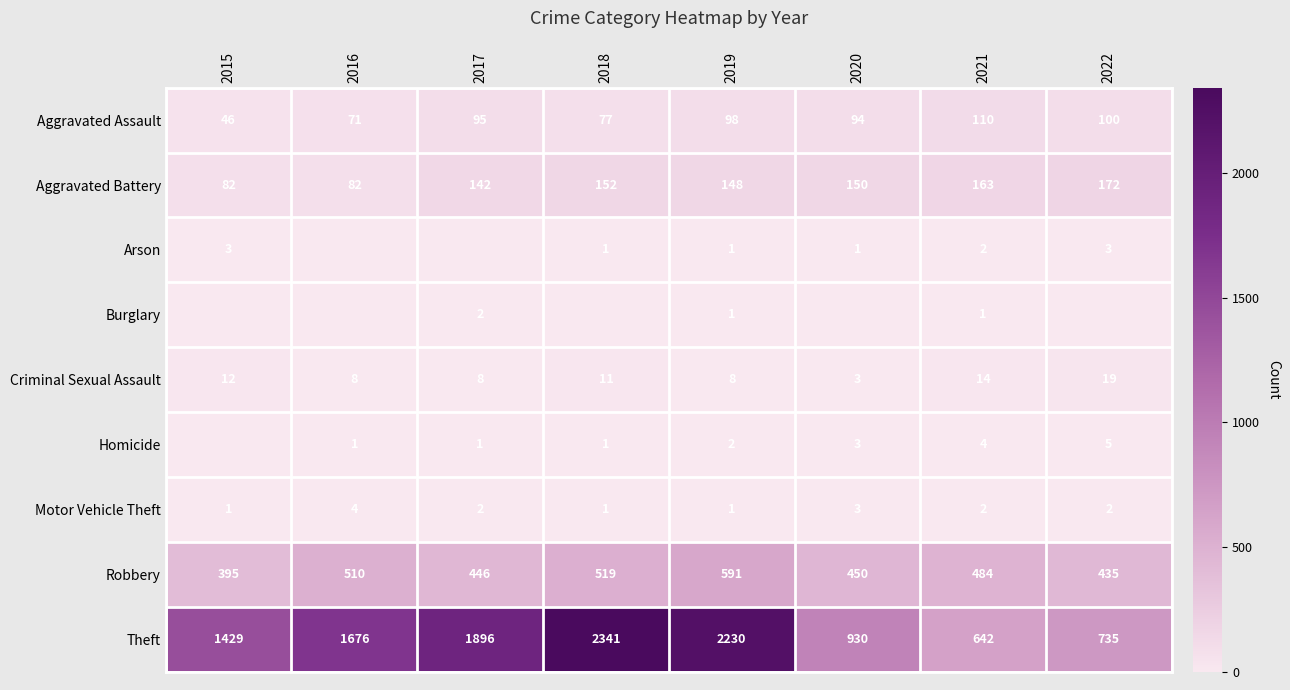

Which category has the highest value in the Aggravated Assault series?

2021